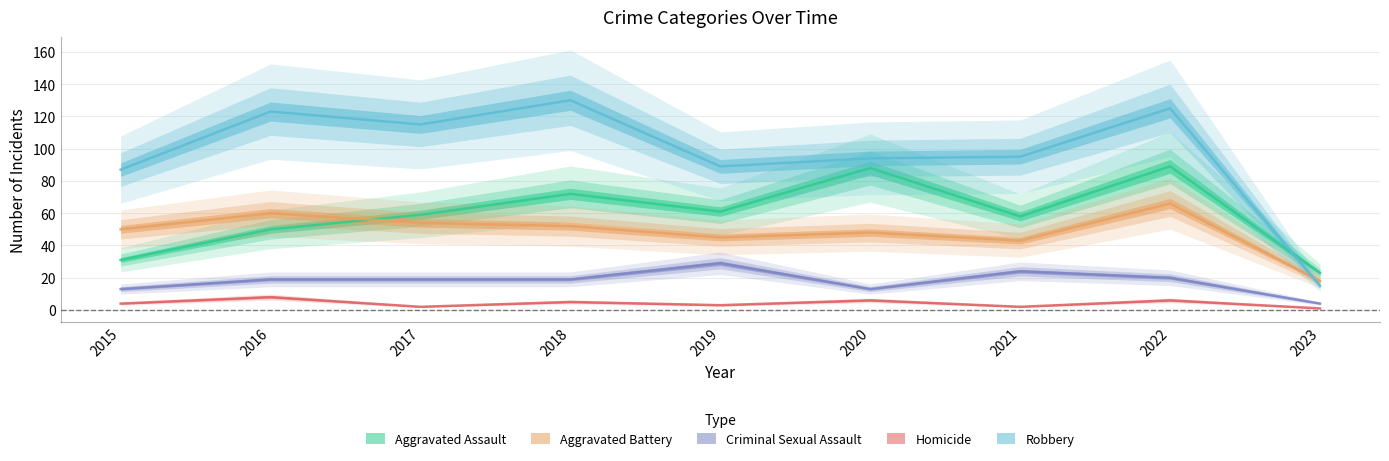

Between 2017 and 2020, which series saw the biggest shift?

Aggravated Assault